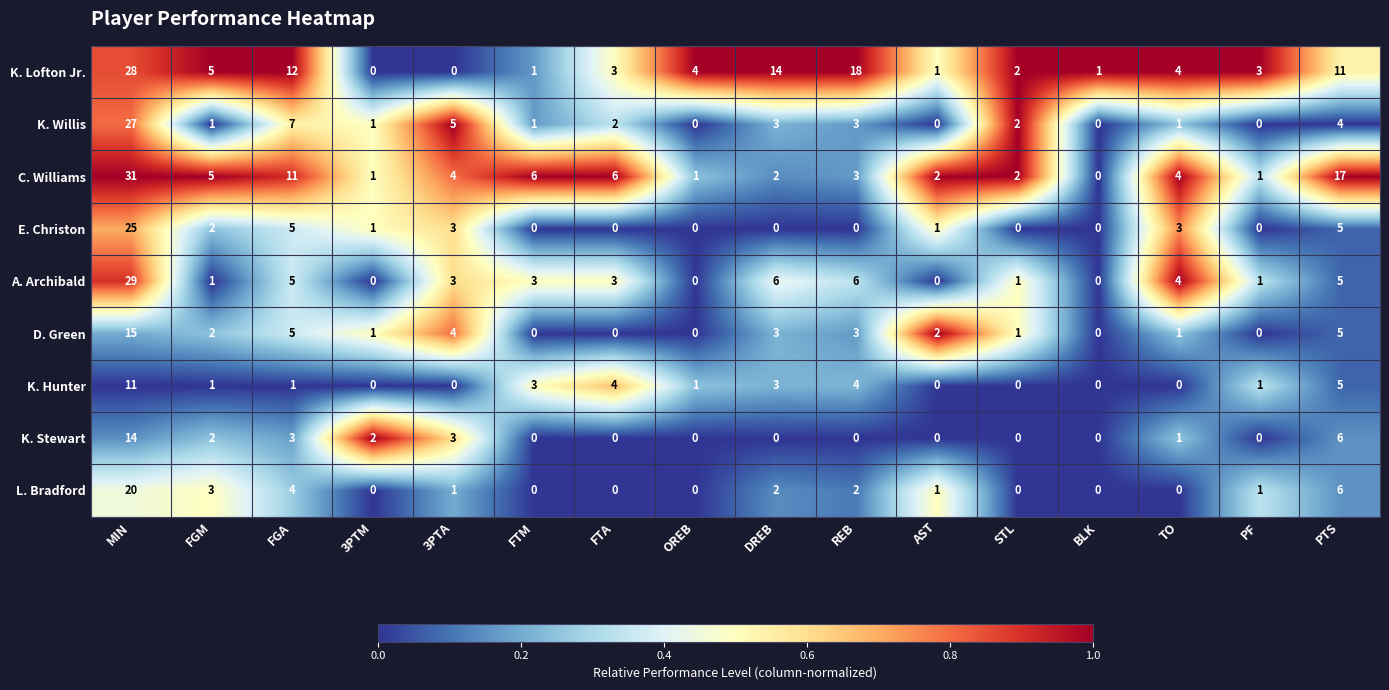

What is the total value across all series at FTA?

18